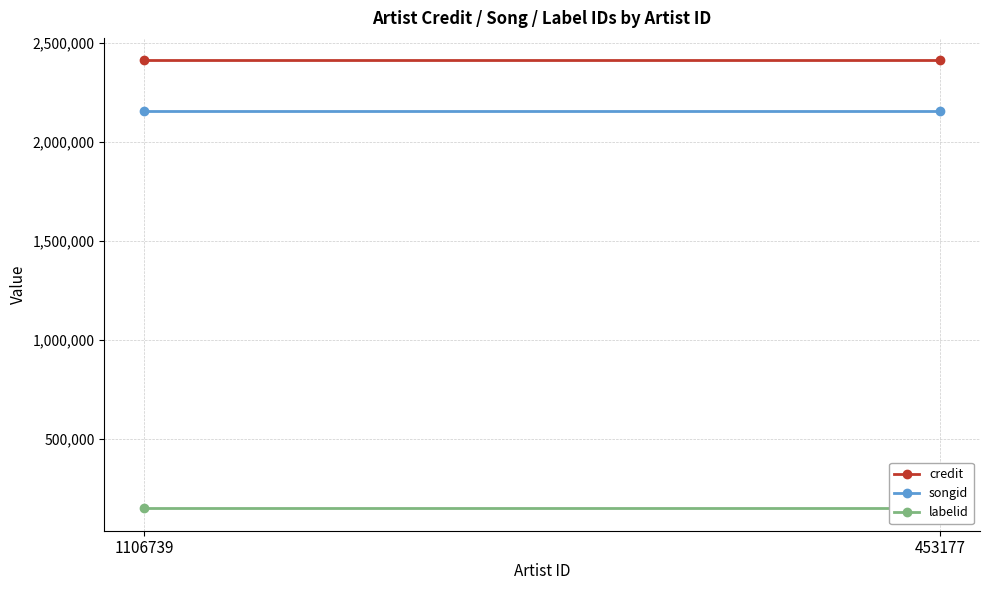

What is the sum of all labelid values?

297984